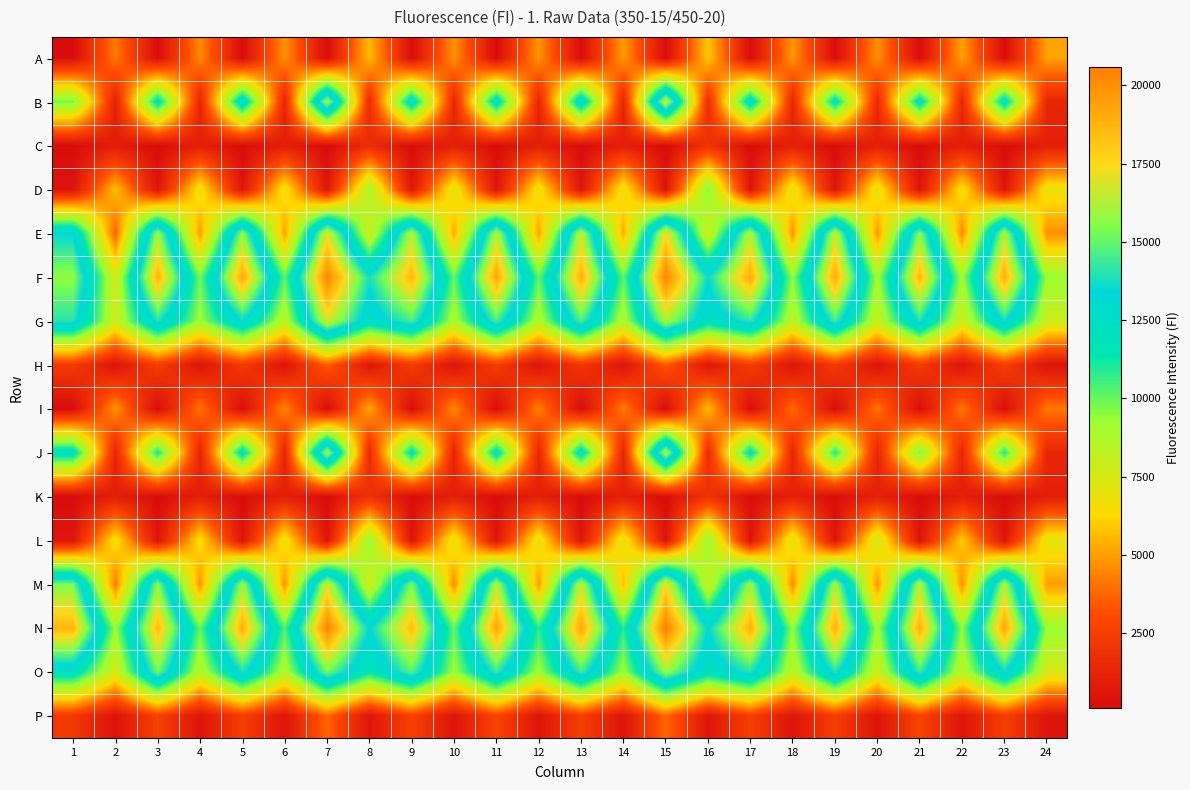

Reading right to left, what are all the values shown in this chart?

A: 24=5075	23=164	22=5077	21=158	20=4720	19=154	18=4850	17=158	16=5930	15=117	14=4958	13=145	12=4825	11=144	10=4730	9=154	8=5623	7=117	6=4732	5=155	4=4532	3=185	2=4204	1=144
B: 24=1368	23=12434	22=1381	21=12280	20=1445	19=12166	18=1371	17=12682	16=1666	15=16856	14=1256	13=13093	12=1218	11=12619	10=1339	9=12746	8=1583	7=16300	6=1275	5=13063	4=1254	3=12122	2=1079	1=9836
C: 24=1031	23=174	22=1026	21=167	20=1064	19=173	18=1109	17=169	16=1917	15=122	14=1025	13=160	12=1049	11=161	10=1099	9=161	8=1684	7=119	6=963	5=159	4=1022	3=155	2=884	1=156
D: 24=6903	23=501	22=6730	21=442	20=7114	19=507	18=7106	17=520	16=9690	15=530	14=7000	13=503	12=6943	11=519	10=7264	9=525	8=8864	7=533	6=6791	5=542	4=6895	3=527	2=5728	1=448
E: 24=4669	23=16273	22=4467	21=15619	20=4783	19=16575	18=4727	17=16297	16=7650	15=17456	14=5183	13=16577	12=5055	11=16358	10=5142	9=16299	8=7697	7=17066	6=5010	5=15749	4=4913	3=15904	2=3696	1=13406
F: 24=9234	23=18943	22=9105	21=18618	20=9034	19=19093	18=9414	17=19029	16=13536	15=20390	14=10098	13=18892	12=10125	11=19220	10=10040	9=18606	8=13780	7=20334	6=10164	5=19164	4=9829	3=18751	2=7613	1=15774
G: 24=7898	23=13771	22=7657	21=13954	20=7925	19=14468	18=8298	17=14168	16=12199	15=16132	14=8612	13=14646	12=8638	11=14593	10=8737	9=14584	8=12432	7=16875	6=8360	5=13534	4=9157	3=14000	2=7793	1=14056
H: 24=413	23=2571	22=433	21=2391	20=415	19=2332	18=428	17=2488	16=559	15=3470	14=442	13=2206	12=433	11=2465	10=454	9=2420	8=597	7=3571	6=418	5=2353	4=395	3=2508	2=413	1=2337
I: 24=4189	23=159	22=4185	21=161	20=4129	19=160	18=3910	17=157	16=5631	15=116	14=4302	13=166	12=4369	11=157	10=4580	9=155	8=5148	7=112	6=4498	5=157	4=4100	3=156	2=4816	1=155
J: 24=1359	23=11059	22=1325	21=9799	20=1261	19=11039	18=1283	17=12008	16=1636	15=16473	14=1245	13=12435	12=1298	11=12207	10=1218	9=11964	8=1541	7=16285	6=1255	5=12172	4=1193	3=11185	2=1267	1=12303
K: 24=999	23=180	22=980	21=162	20=1117	19=161	18=1148	17=164	16=1981	15=121	14=1084	13=157	12=1070	11=160	10=1055	9=159	8=1876	7=122	6=1056	5=156	4=980	3=156	2=993	1=156
L: 24=7098	23=462	22=6040	21=453	20=7836	19=510	18=7269	17=488	16=9273	15=484	14=7140	13=508	12=7094	11=504	10=7134	9=494	8=9358	7=496	6=6942	5=495	4=6580	3=487	2=6703	1=540
M: 24=4982	23=16226	22=4605	21=16346	20=4698	19=16195	18=4492	17=15978	16=7821	15=17374	14=5597	13=16653	12=4908	11=16444	10=4539	9=15389	8=7608	7=16906	6=4715	5=16039	4=4744	3=15645	2=4202	1=15390
N: 24=9262	23=19252	22=9458	21=18831	20=9041	19=18895	18=9314	17=18805	16=13396	15=20590	14=10833	13=19183	12=10811	11=19265	10=10072	9=18385	8=13388	7=20449	6=10273	5=18944	4=9995	3=18451	2=9264	1=18657
O: 24=7579	23=13586	22=8237	21=14398	20=7834	19=14041	18=8264	17=14019	16=12119	15=15799	14=9101	13=14445	12=9028	11=14290	10=9150	9=14794	8=11454	7=15225	6=8616	5=13868	4=8393	3=15187	2=7526	1=12346
P: 24=476	23=2510	22=495	21=2766	20=454	19=2506	18=464	17=2528	16=582	15=3782	14=479	13=2525	12=512	11=2784	10=476	9=2621	8=570	7=3765	6=477	5=2517	4=484	3=2643	2=367	1=2288